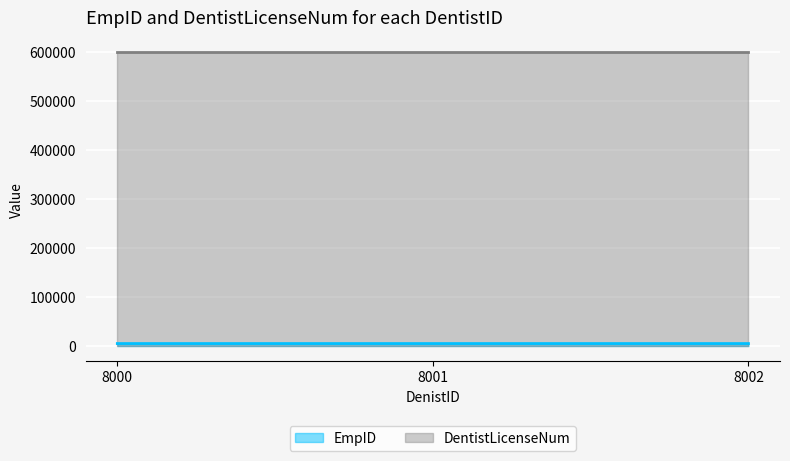

Rank the categories by value from lowest to highest.

8000, 8001, 8002